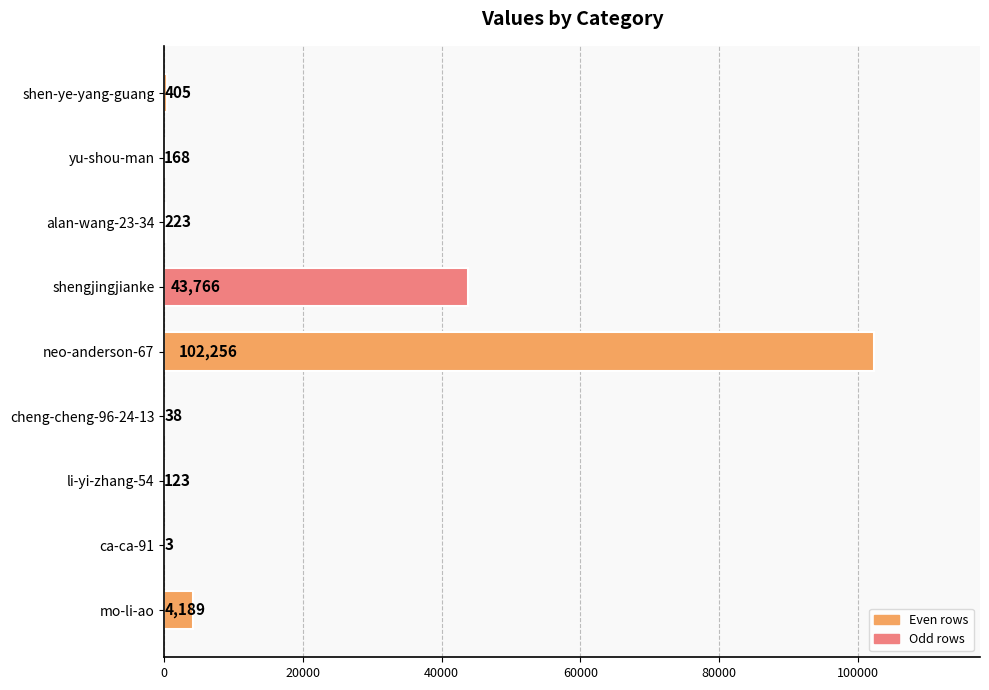

What is the approximate value at mo-li-ao, to the nearest 100?

4200